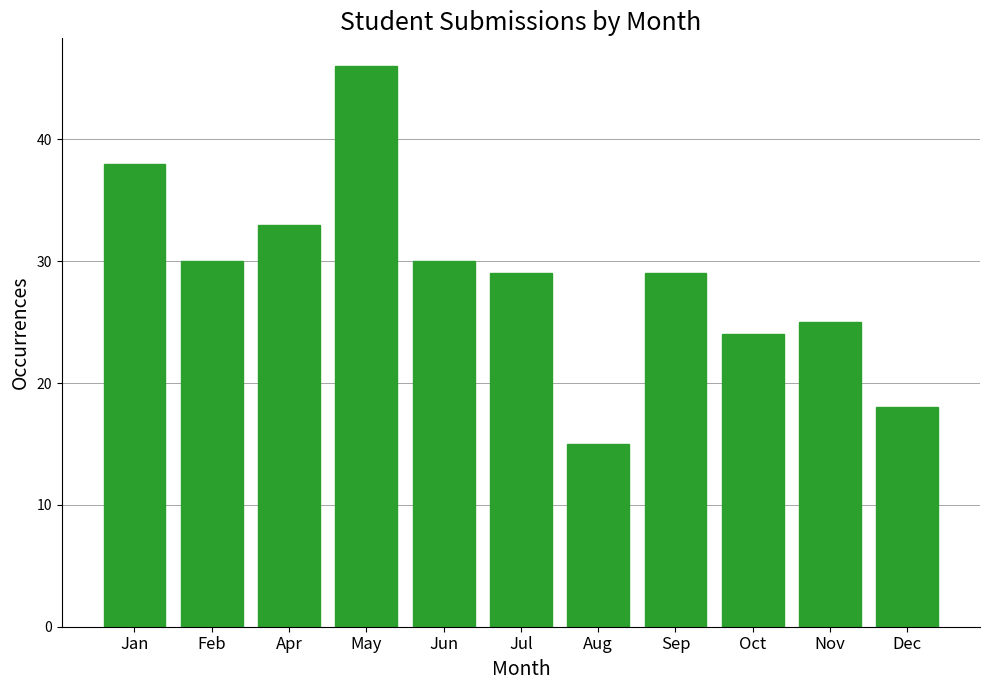

Reading left to right, extract all data points from this chart.

38	30	33	46	30	29	15	29	24	25	18